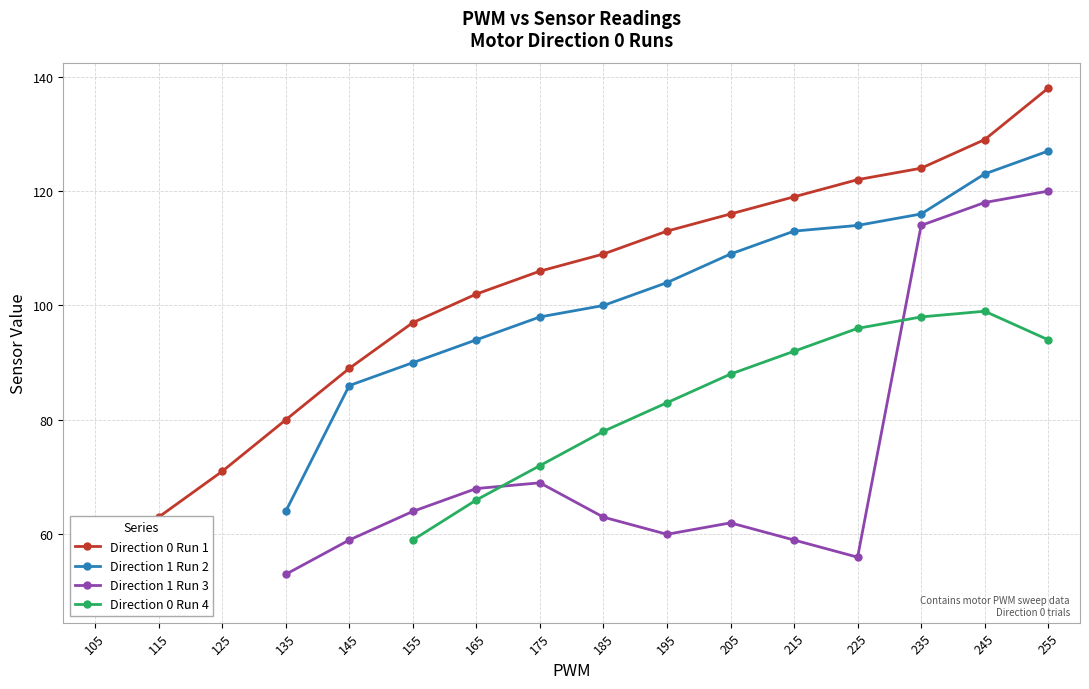

What are all the series names shown in the legend?

Direction 0 Run 1, Direction 1 Run 2, Direction 1 Run 3, Direction 0 Run 4